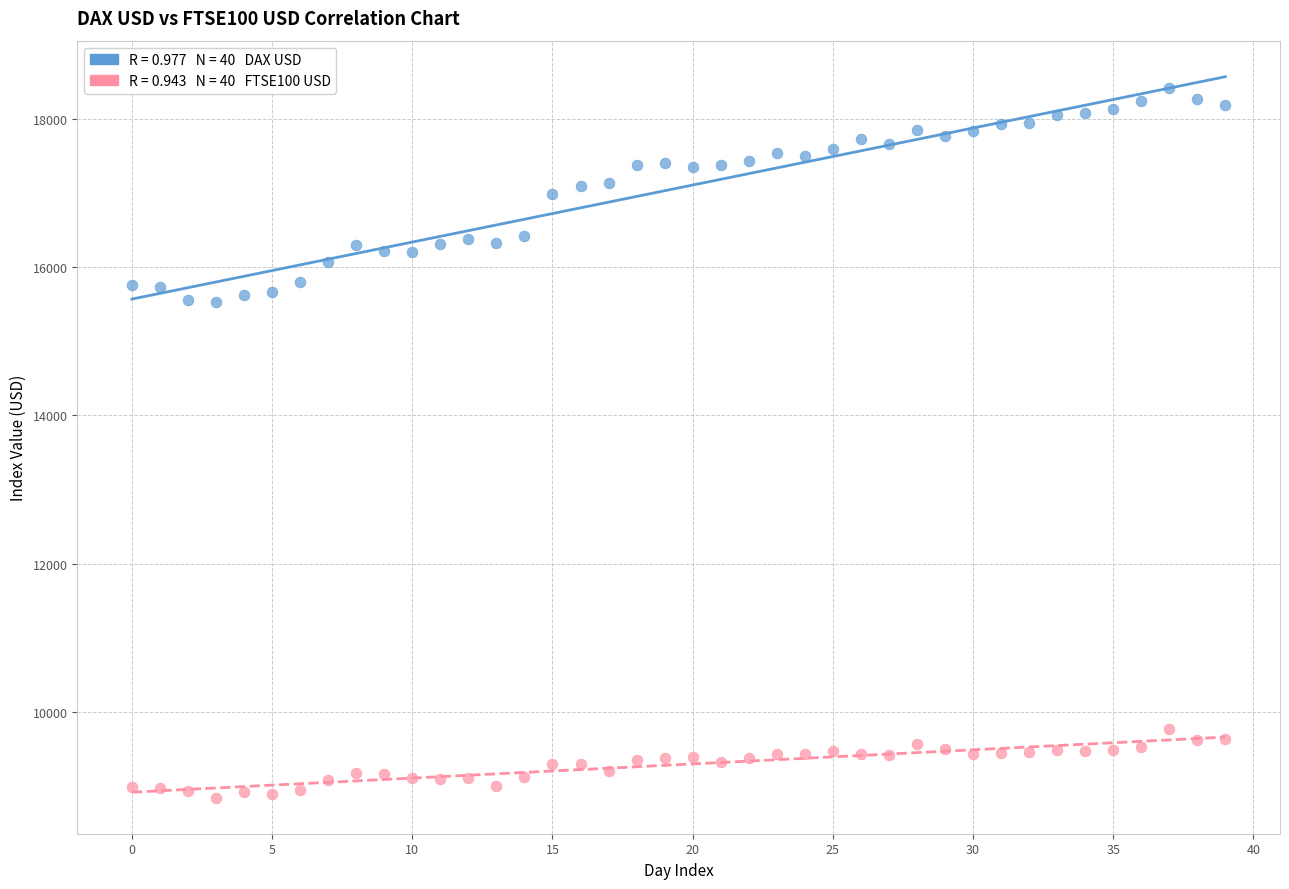

Across all data points, what is the range of Y values (max minus min)?

9575.9